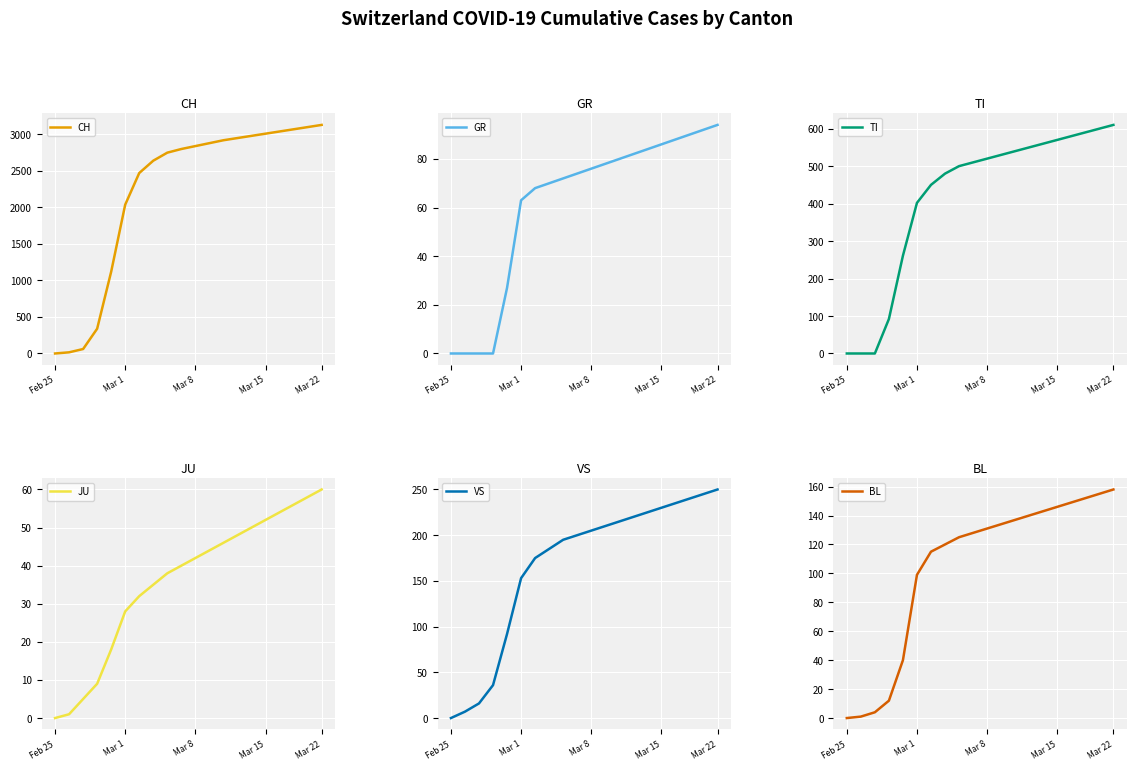

How many positive values does the CH series have?

19